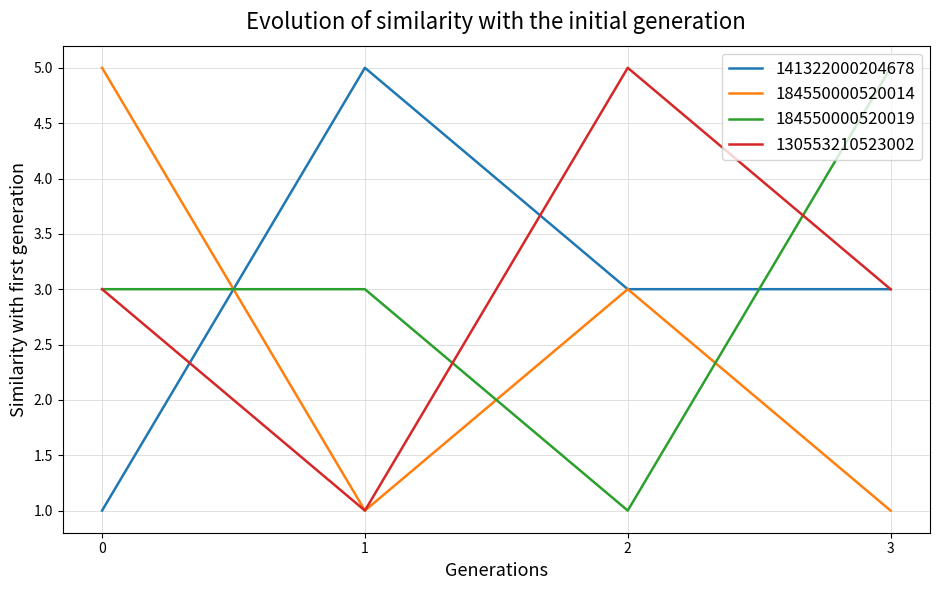

The 141322000204678 series shows 5 at 3. True or false?

False